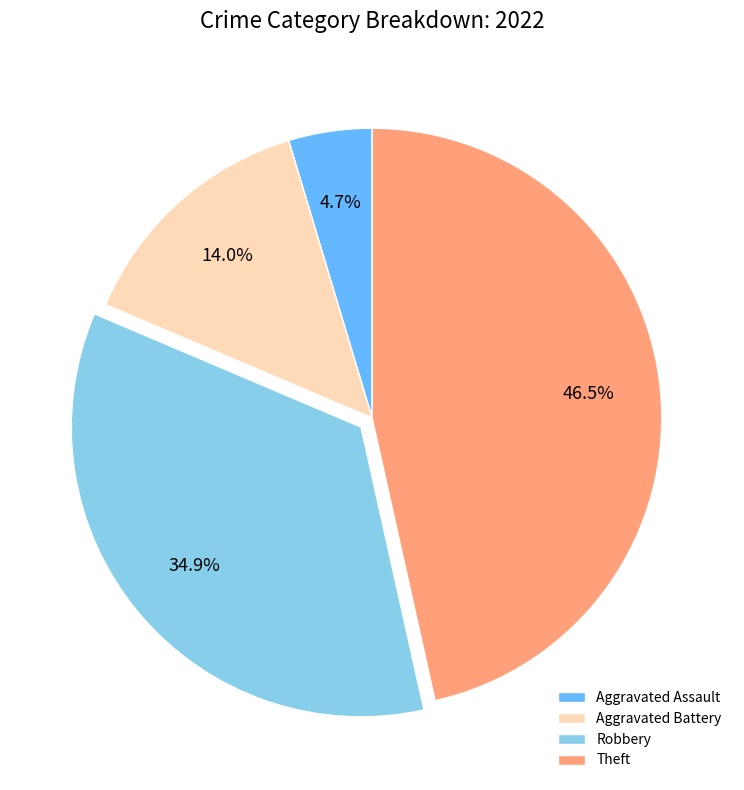

Approximately how many times larger is the value at Aggravated Assault compared to Aggravated Battery?

0.3